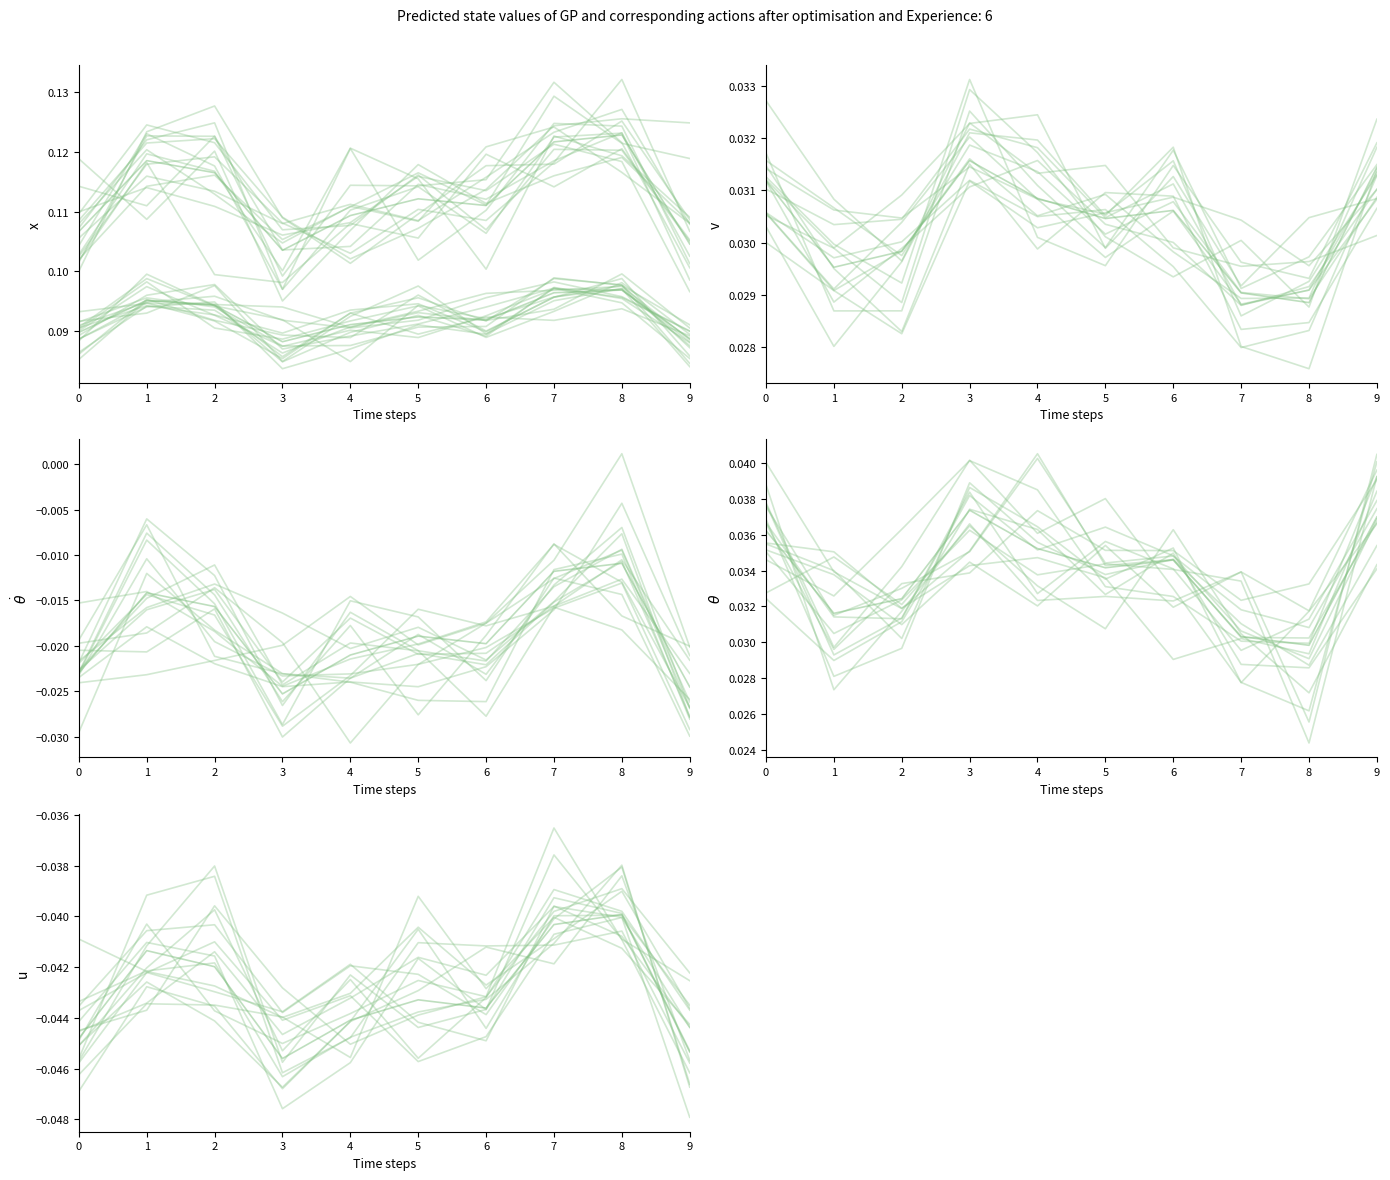

Does the chart display data point markers on the line(s)?

No